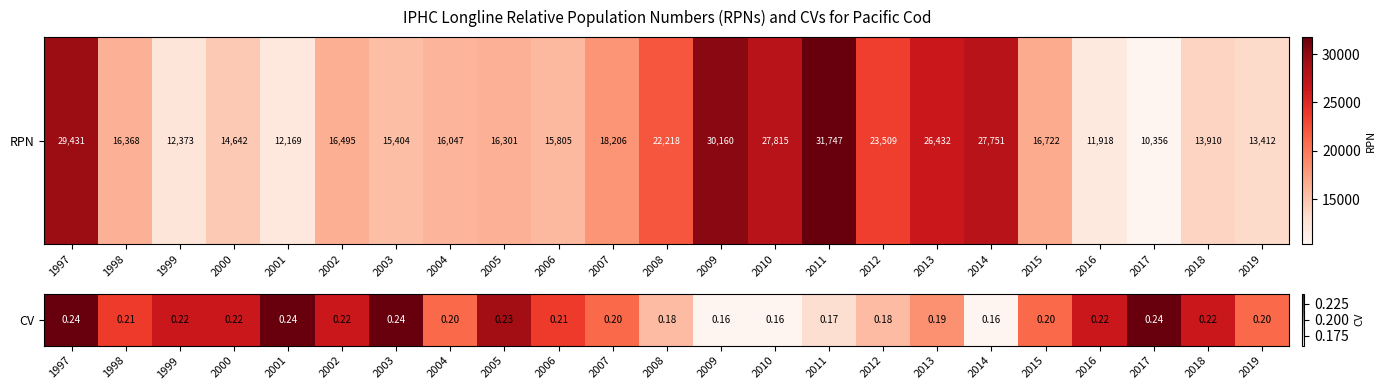

The value at 2004 is 0.2. True or false?

True